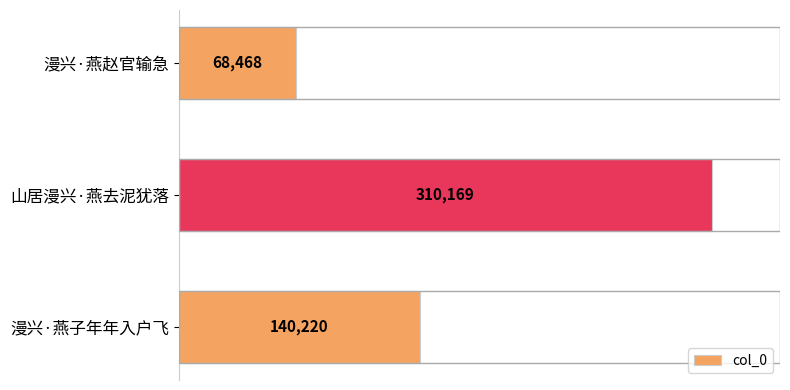

The chart shows a value of 68468 at 漫兴·燕赵官输急. True or false?

True